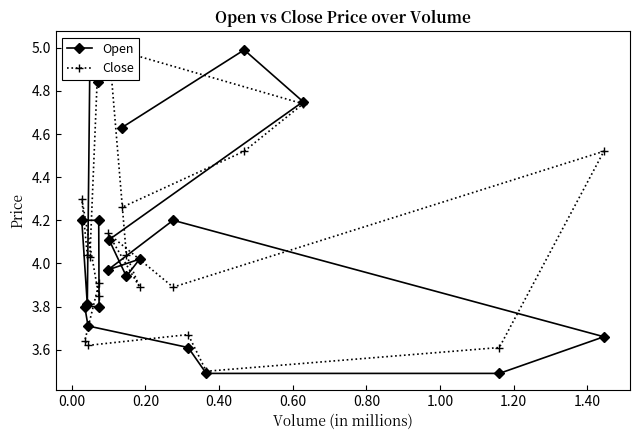

What is the highest value of the Open series?

5.0